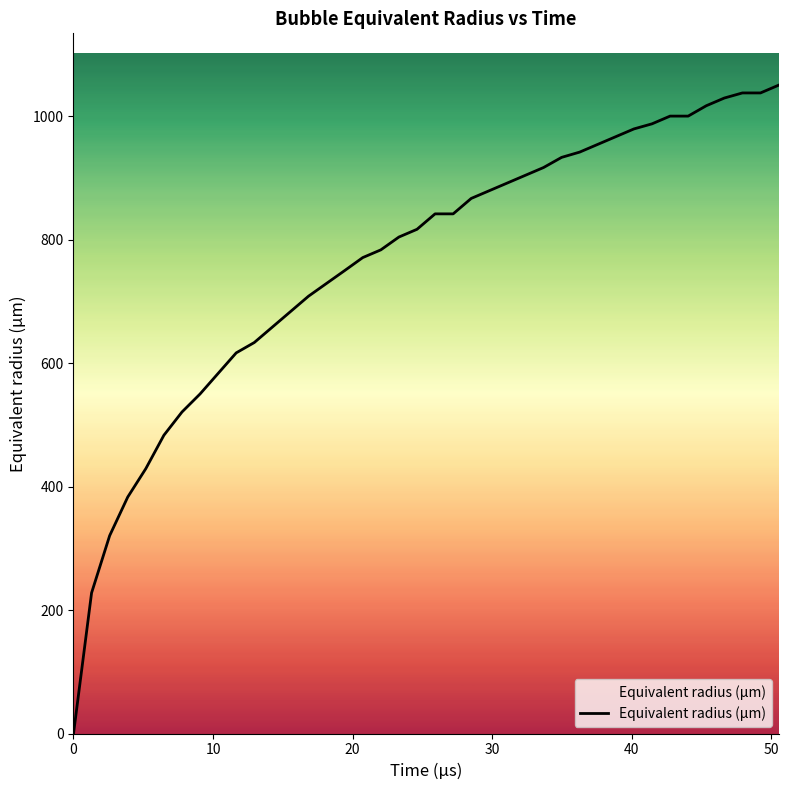

Reading left to right, what are all the values shown in this chart?

0.0	228.0	320.6	383.2	429.1	483.2	520.8	550.0	583.3	616.6	633.3	658.3	683.3	708.3	729.1	749.8	770.8	783.3	804.1	816.6	841.6	841.6	866.6	879.1	891.6	904.1	916.6	933.0	941.6	954.1	966.6	979.1	987.3	999.8	999.8	1016.6	1029.1	1037.3	1037.3	1049.8